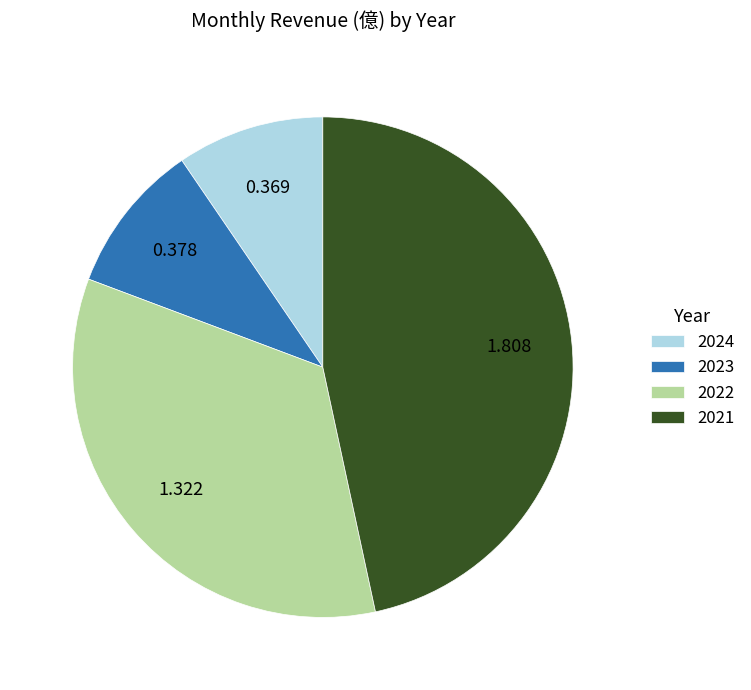

Is there a majority slice in this chart?

No